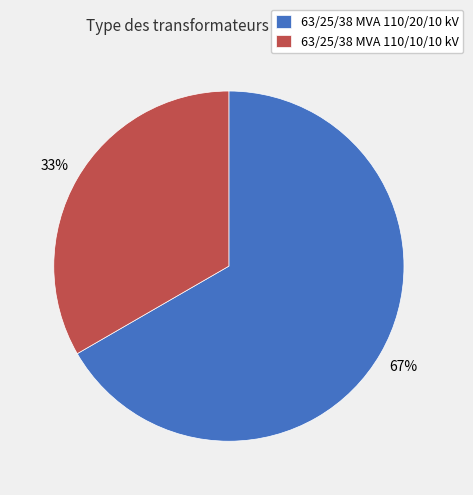

Rank the categories by value from lowest to highest.

63/25/38 MVA 110/10/10 kV, 63/25/38 MVA 110/20/10 kV